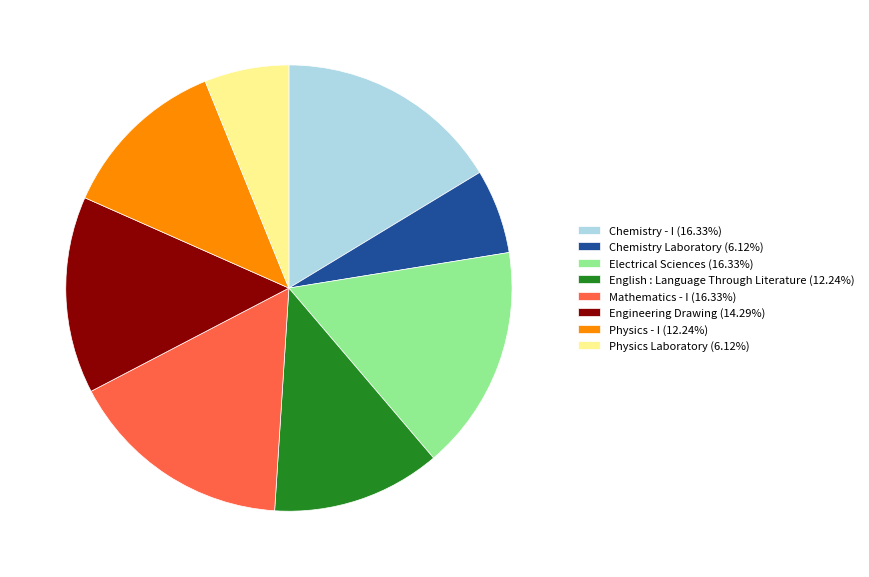

Does any single category account for the majority?

No